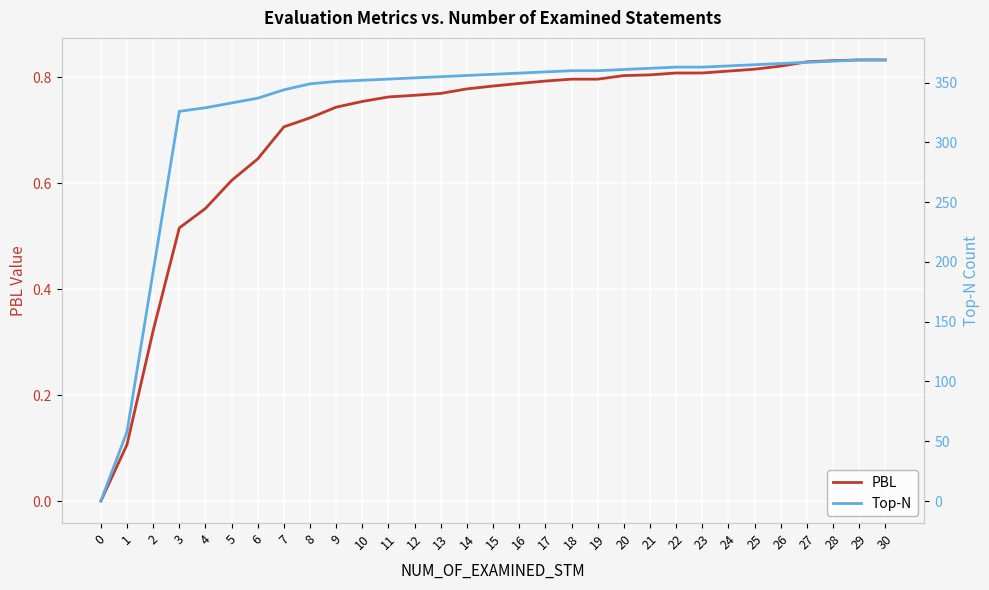

Between 2 and 16, which series saw the biggest shift?

Top-N